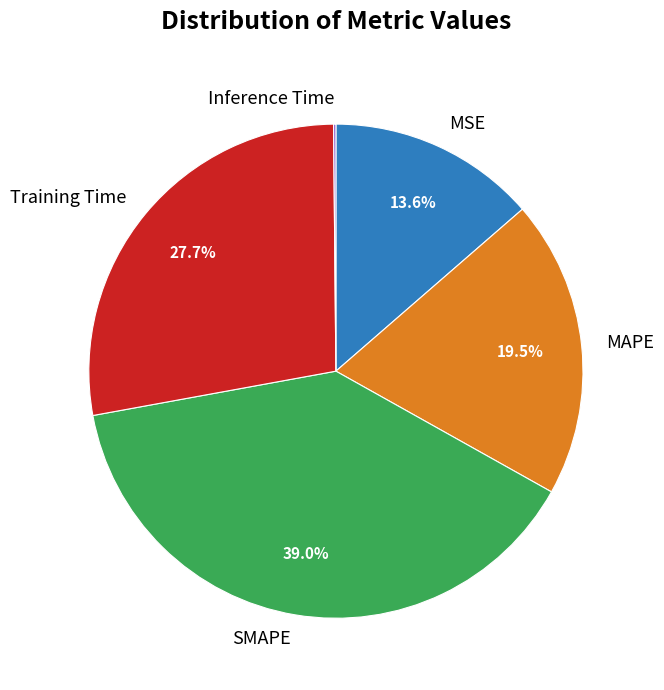

To the nearest percent, what percentage of the pie is SMAPE?

39%